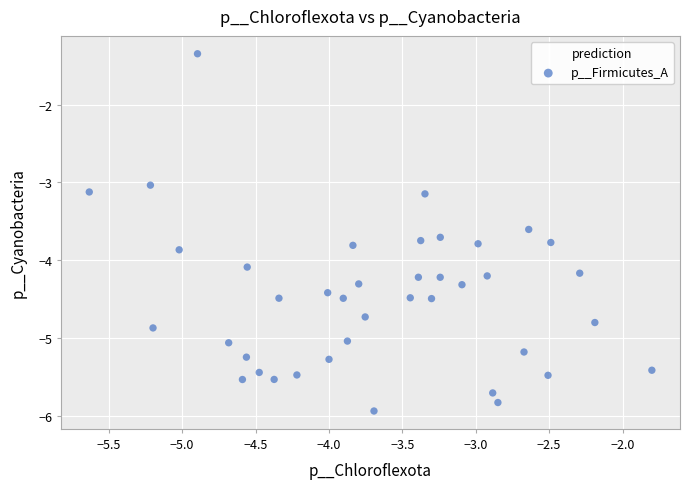

What is the range of Y values (max minus min)?

4.6